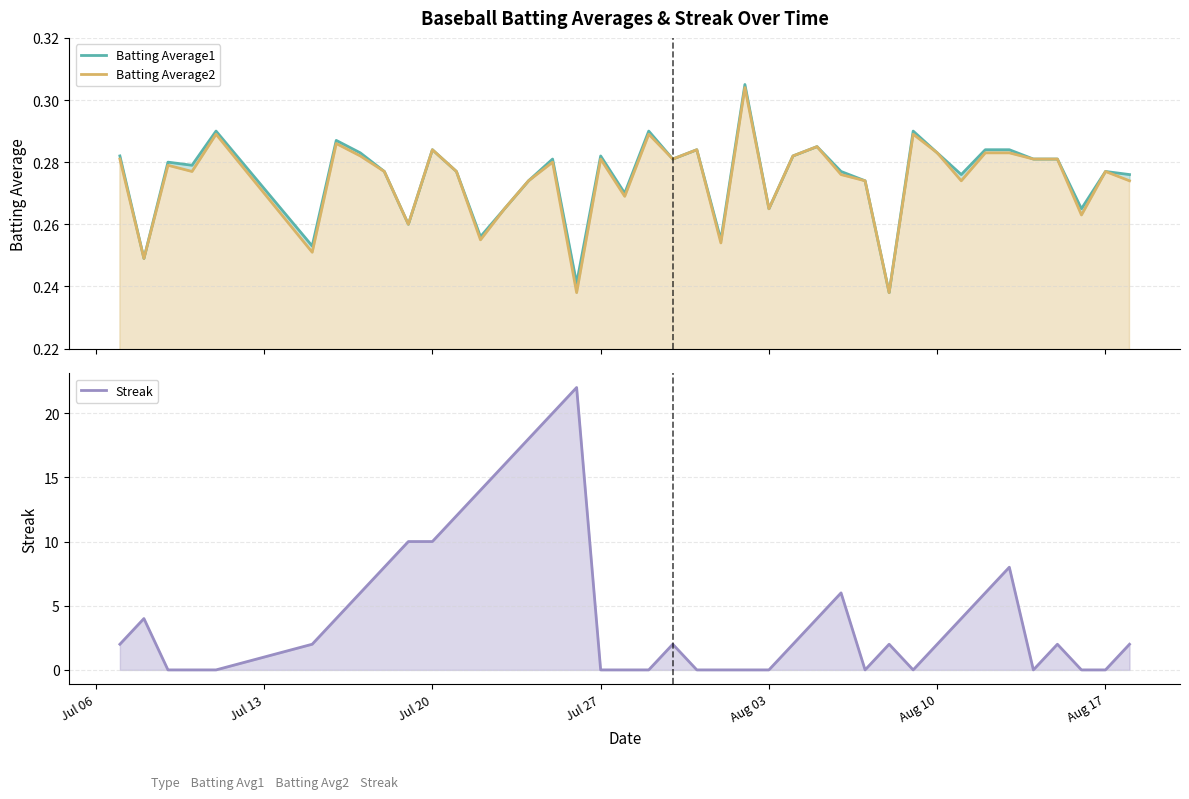

How many interior local valleys does the Batting Average2 series have?

13